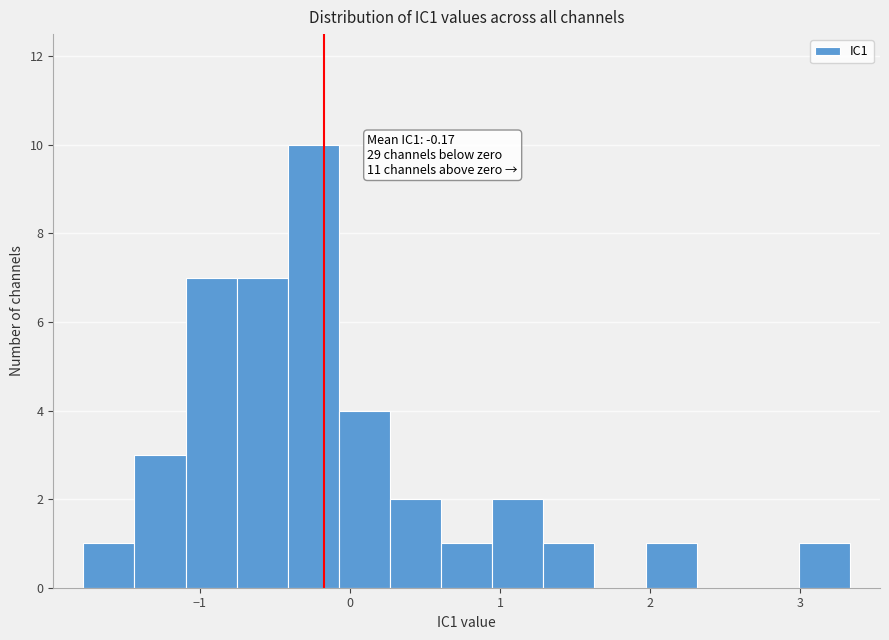

Around what value on the x-axis is the tallest bar? Give the approximate position of its centre, as read against the axis.

-0.2